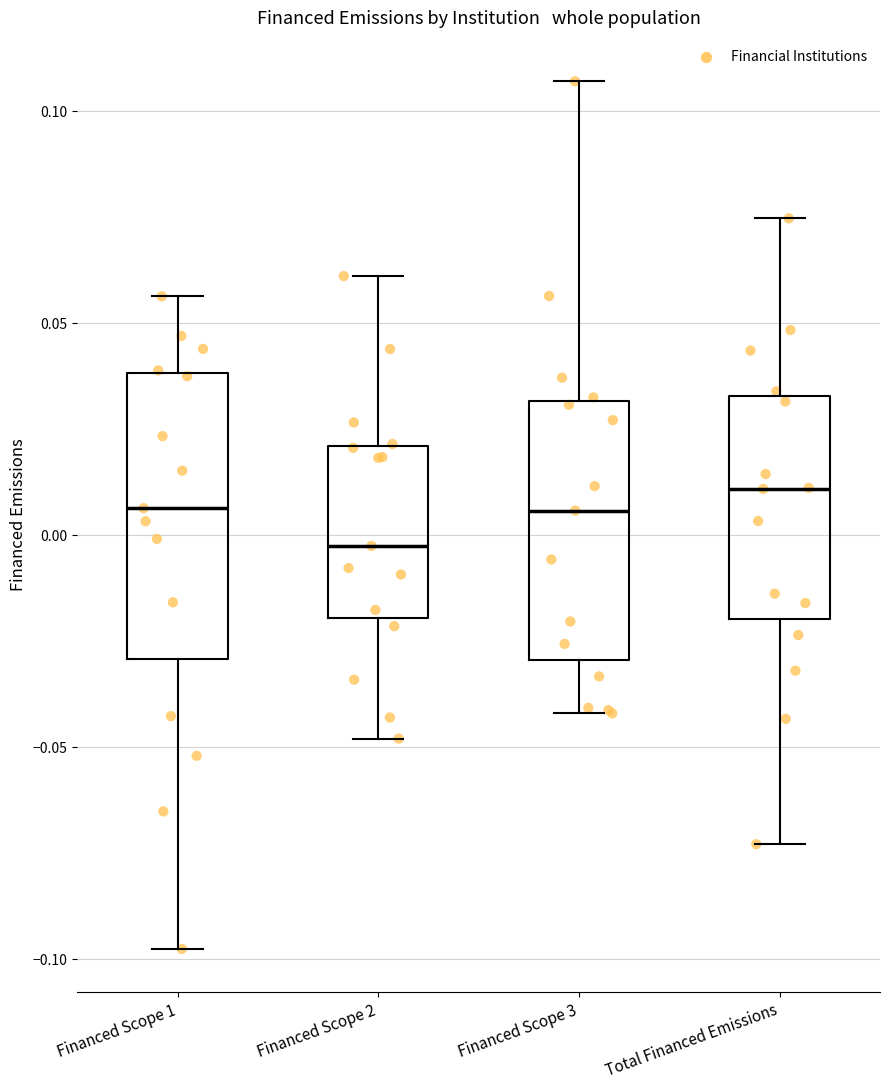

Reading left to right, transcribe this box plot: for each box, give where its median line is, the range the box spans, and where its two whiskers end, as read against the y-axis. The values are not printed on the chart, so give them approximately, as read against the axis.

Financed Scope 1: median 0.005, box -0.030 to 0.040, whiskers -0.100 to 0.055
Financed Scope 2: median 0.000, box -0.020 to 0.020, whiskers -0.050 to 0.060
Financed Scope 3: median 0.005, box -0.030 to 0.030, whiskers -0.040 to 0.105
Total Financed Emissions: median 0.010, box -0.020 to 0.035, whiskers -0.075 to 0.075